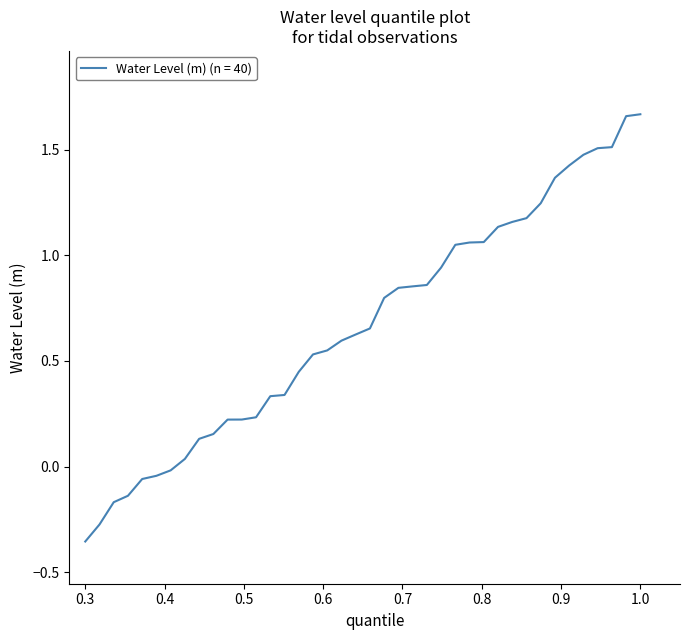

Does the chart have visible grid lines?

No